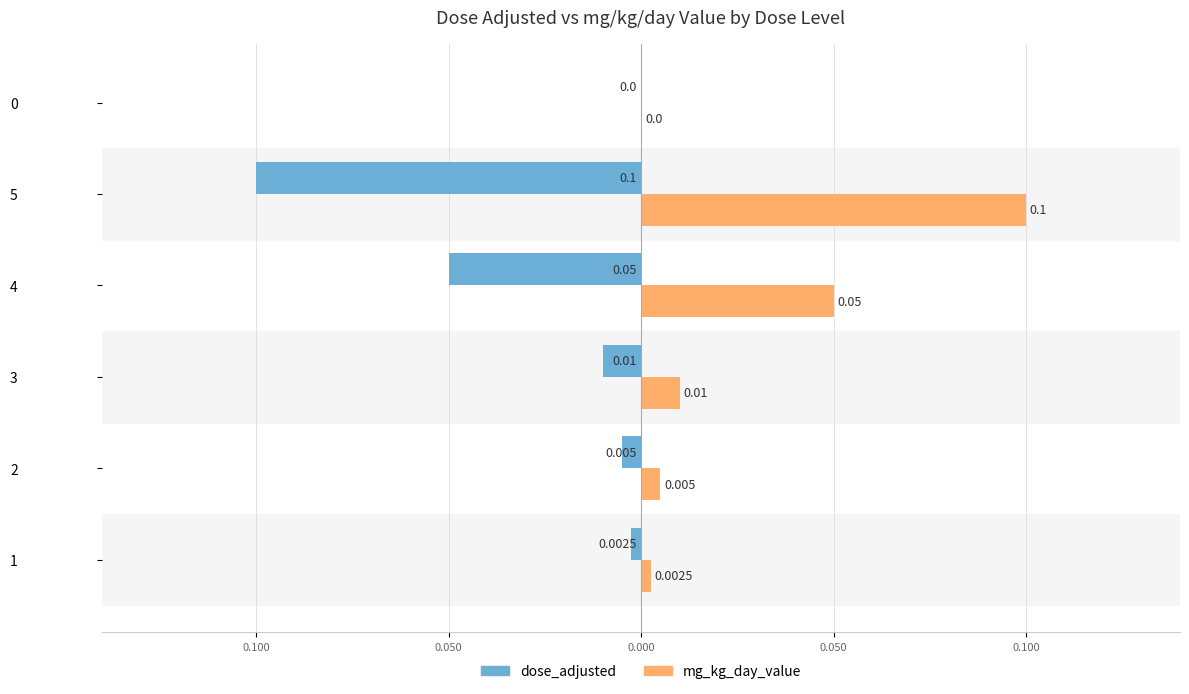

Which series has the largest total across all categories?

mg_kg_day_value